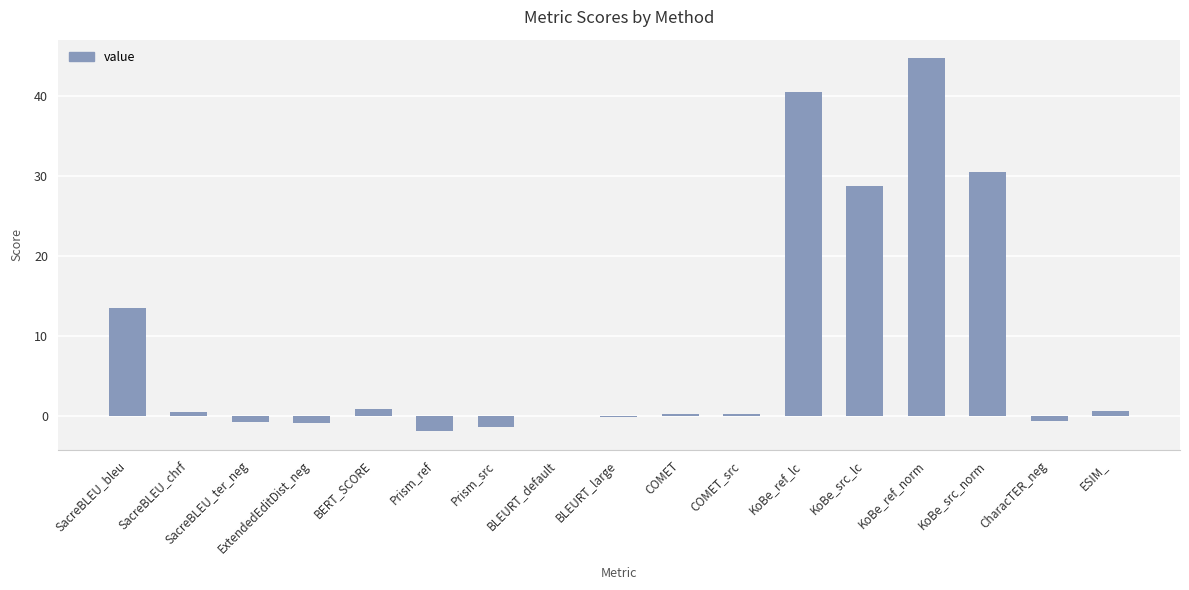

What is the sum of the values at BLEURT_large and KoBe_src_lc?

28.6